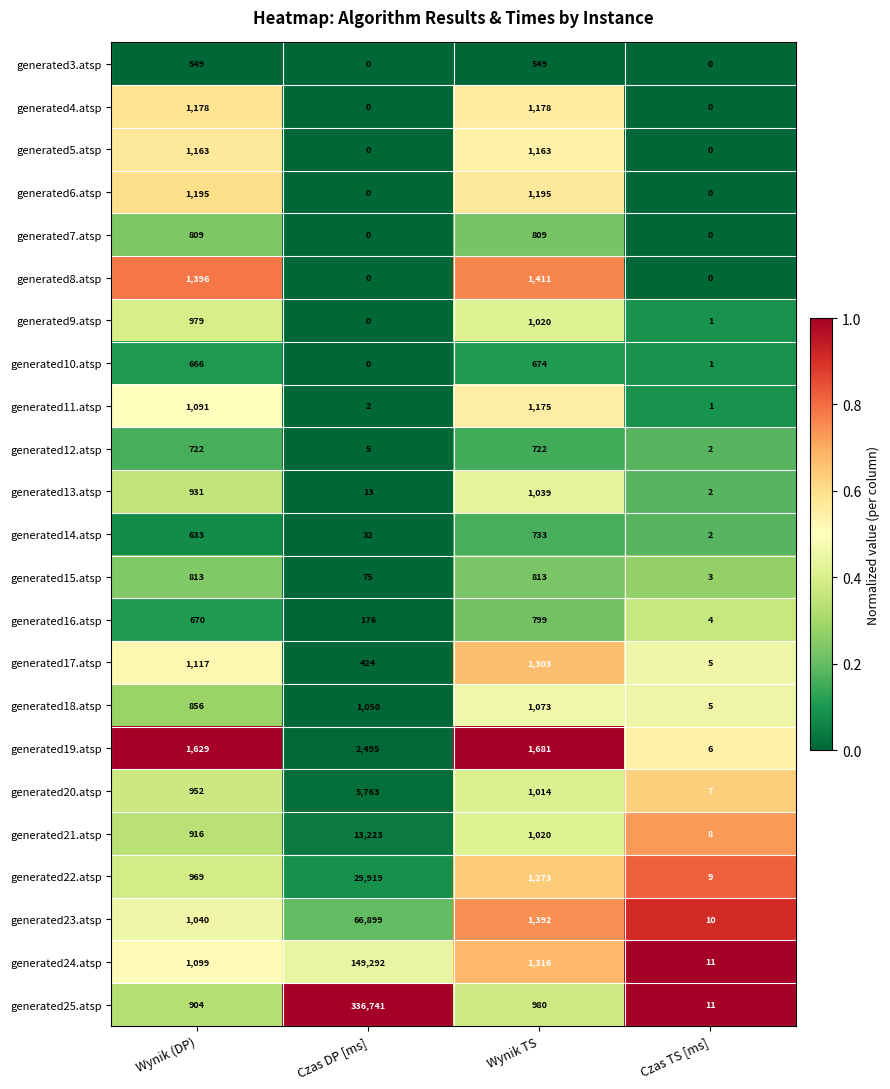

Which series has the largest range (max minus min)?

generated25.atsp